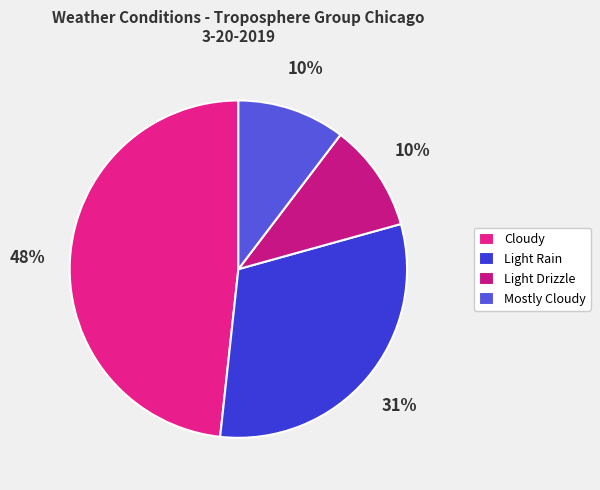

What is the largest slice in the pie chart?

Cloudy